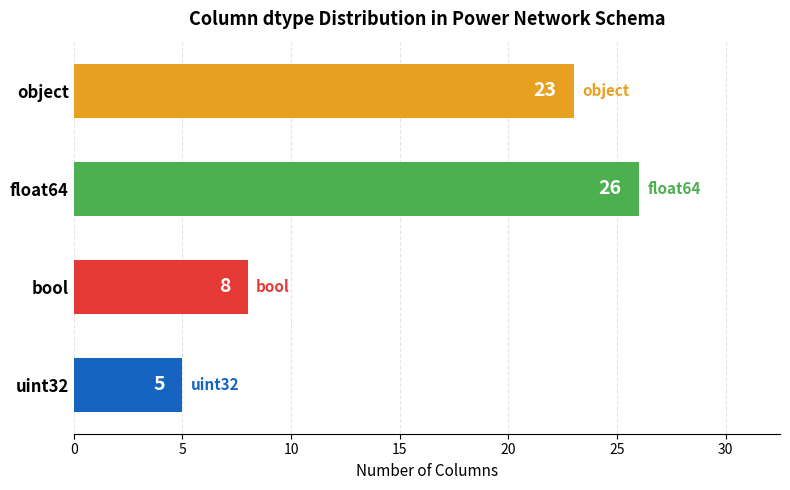

What is the label of the 3rd bar from the top?

bool